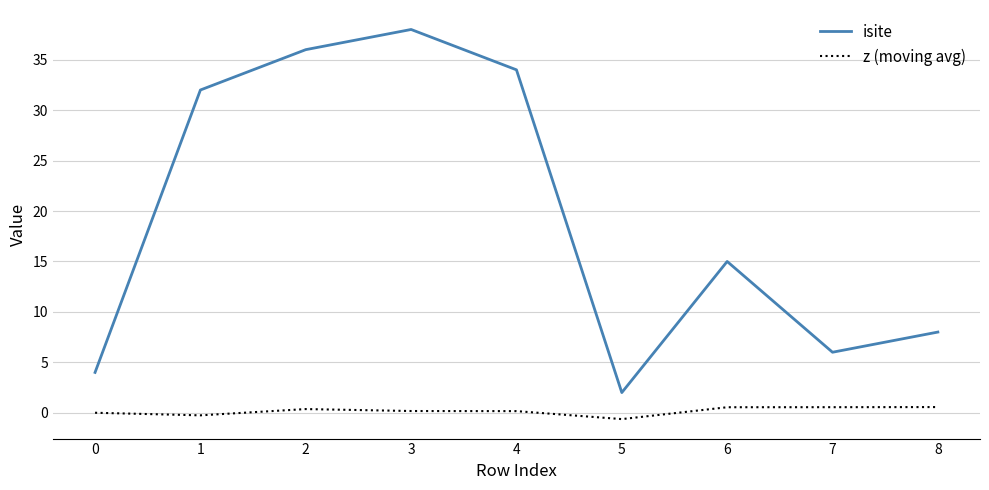

What is the approximate value of isite at 8?

8.0